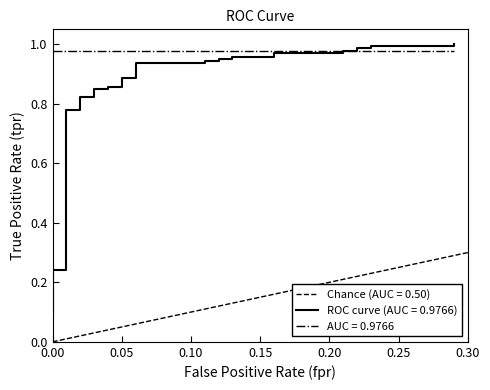

True or false: the data has more than 0 interior local peaks.

False